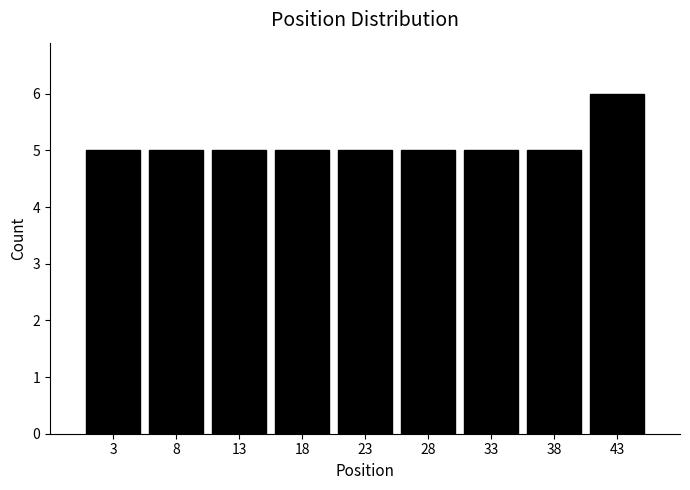

How tall is the bar that spans 31 to 36 on the x-axis? The values are not printed on the chart, so give them approximately, as read against the axis.

5